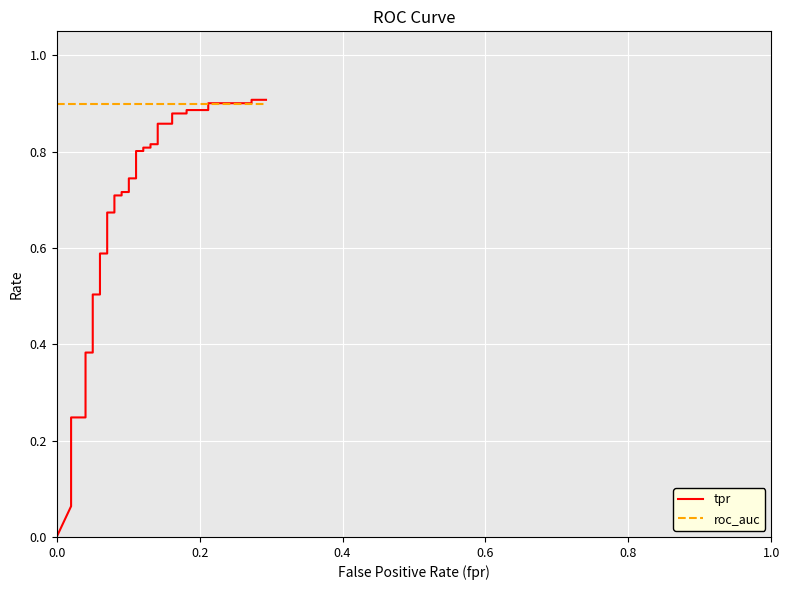

Rank the series by their maximum value, from highest to lowest.

tpr, roc_auc